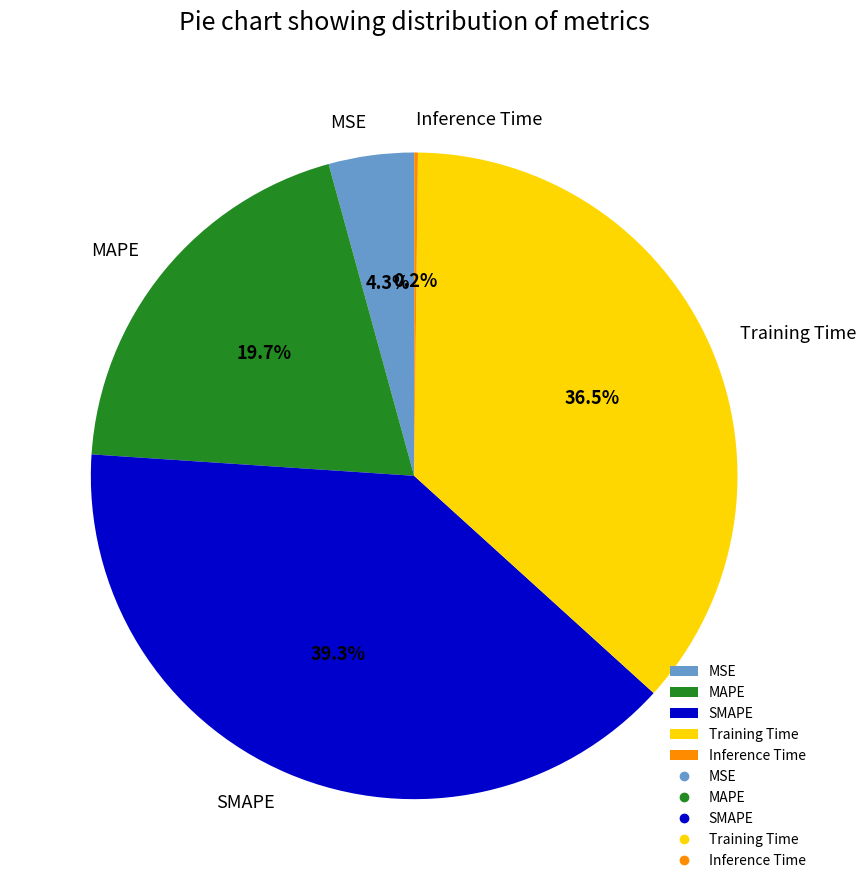

What is the largest slice in the pie chart?

SMAPE